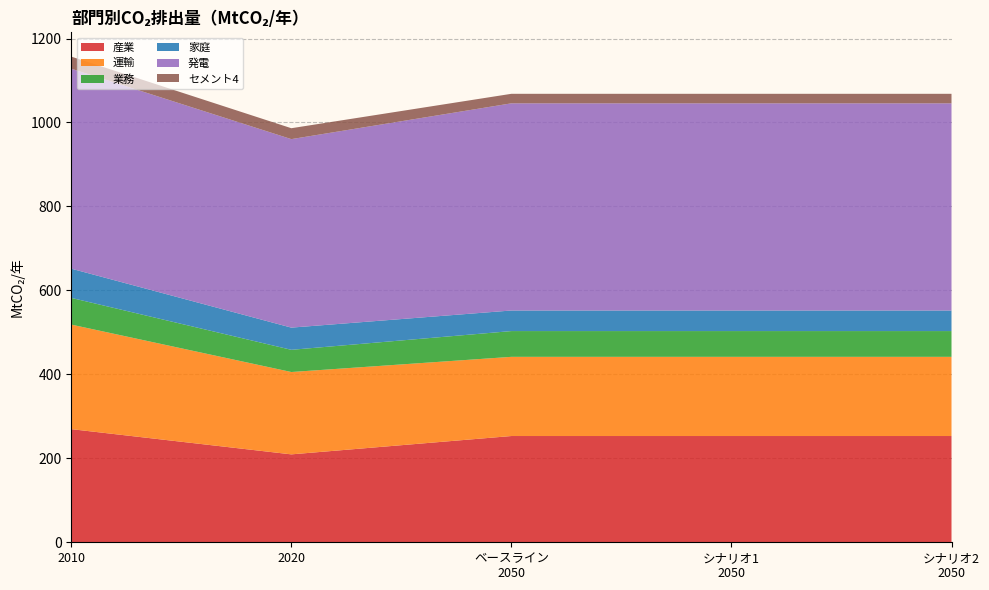

Reading right to left, list all the values displayed in this chart.

産業: シナリオ2
2050=253.1	シナリオ1
2050=253.1	ベースライン
2050=253.1	2020=209.4	2010=269.5
運輸: シナリオ2
2050=188.6	シナリオ1
2050=188.6	ベースライン
2050=188.6	2020=196.2	2010=249.0
業務: シナリオ2
2050=61.4	シナリオ1
2050=61.4	ベースライン
2050=61.4	2020=52.9	2010=63.6
家庭: シナリオ2
2050=49.0	シナリオ1
2050=49.0	ベースライン
2050=49.0	2020=52.9	2010=69.6
発電: シナリオ2
2050=493.5	シナリオ1
2050=493.5	ベースライン
2050=493.5	2020=449.0	2010=476.4
セメント4: シナリオ2
2050=22.7	シナリオ1
2050=22.7	ベースライン
2050=22.7	2020=26.0	2010=28.8